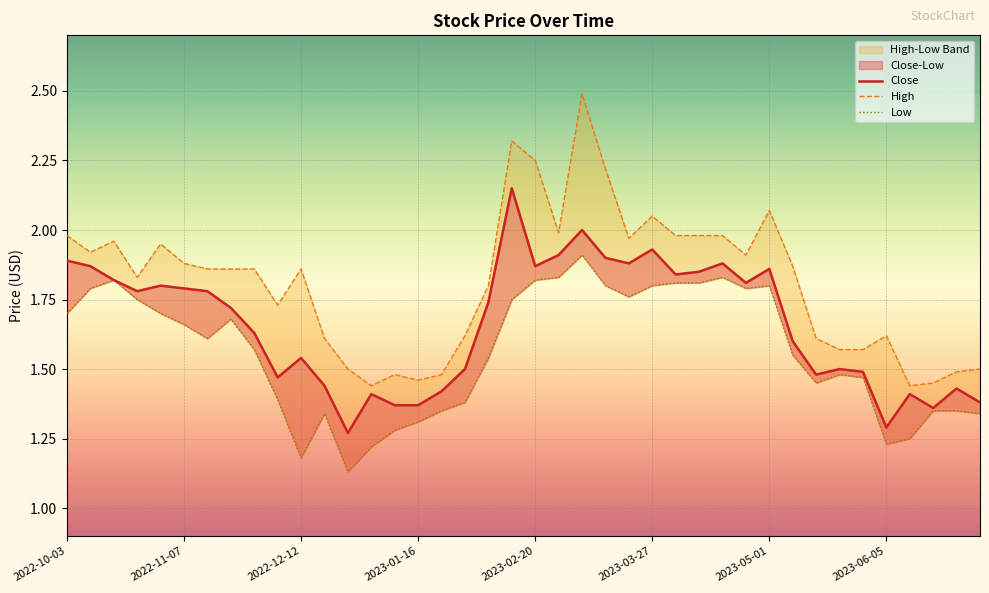

What is the difference between the Low values at 2023-01-09 and 2022-10-03?

0.4